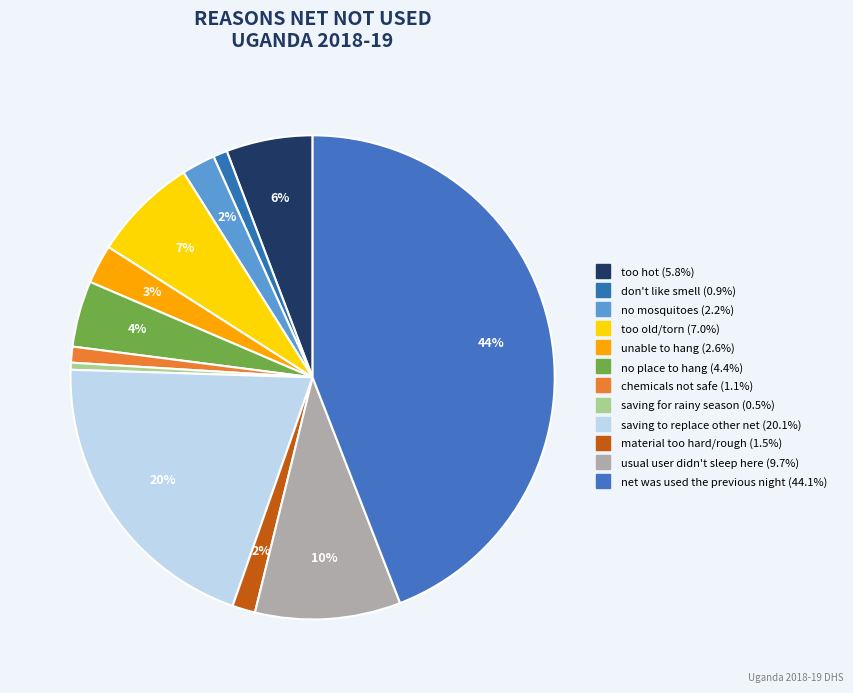

What is the total percentage of unable to hang and too old/torn?

9.6%